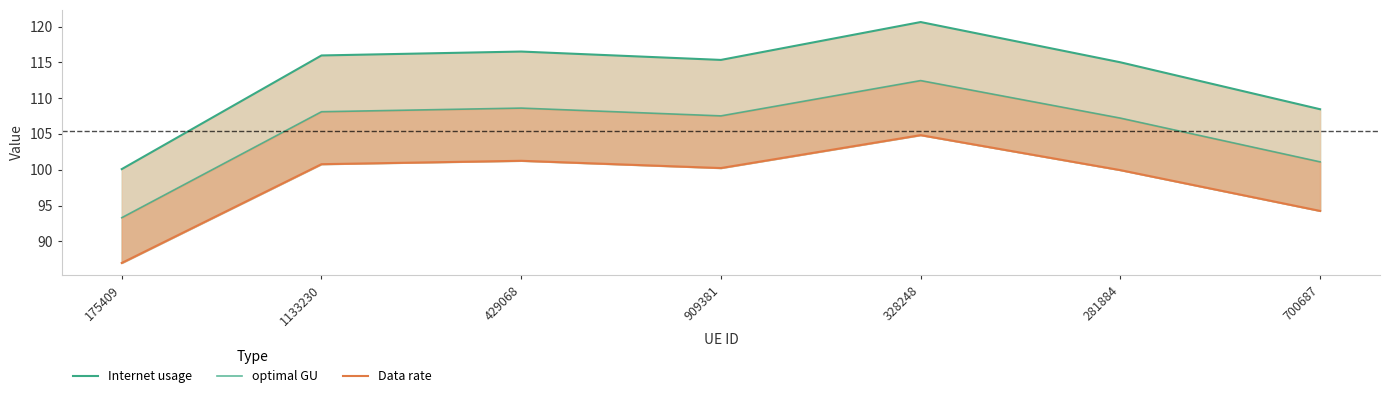

What is the highest value of the Internet usage series?

120.6